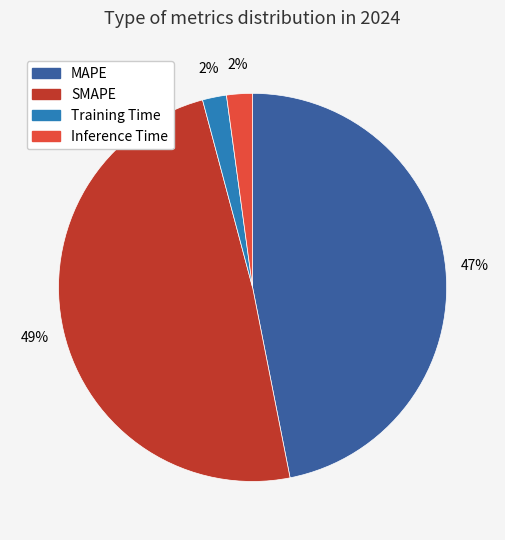

Does any single category account for the majority?

No